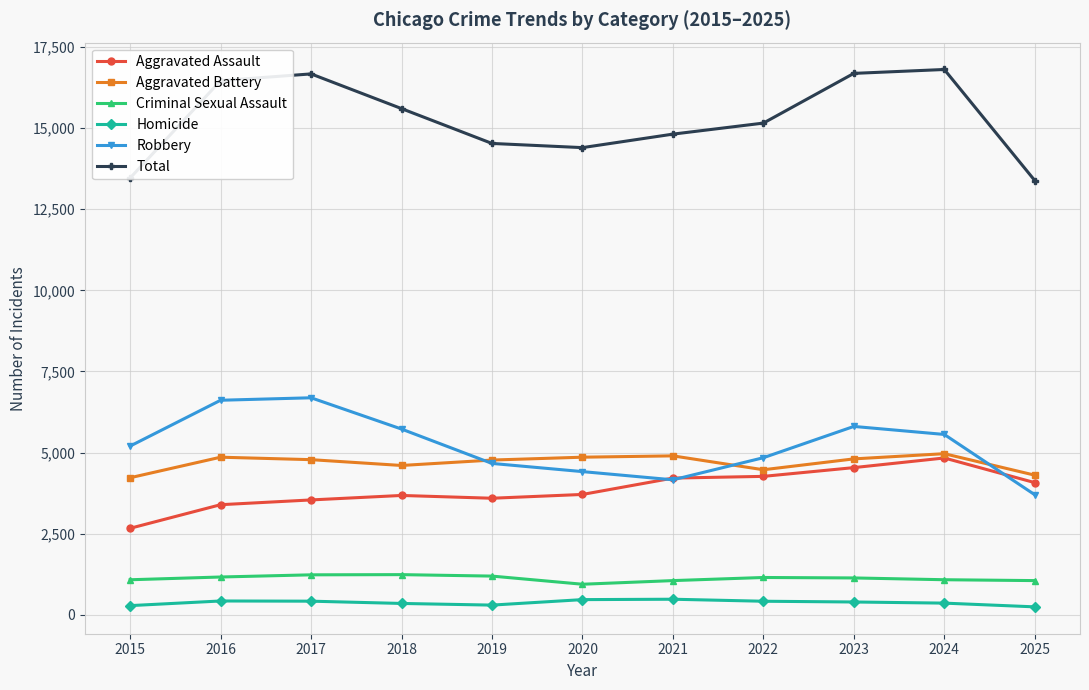

After their last crossing, which series has the higher values: Aggravated Assault or Robbery?

Aggravated Assault